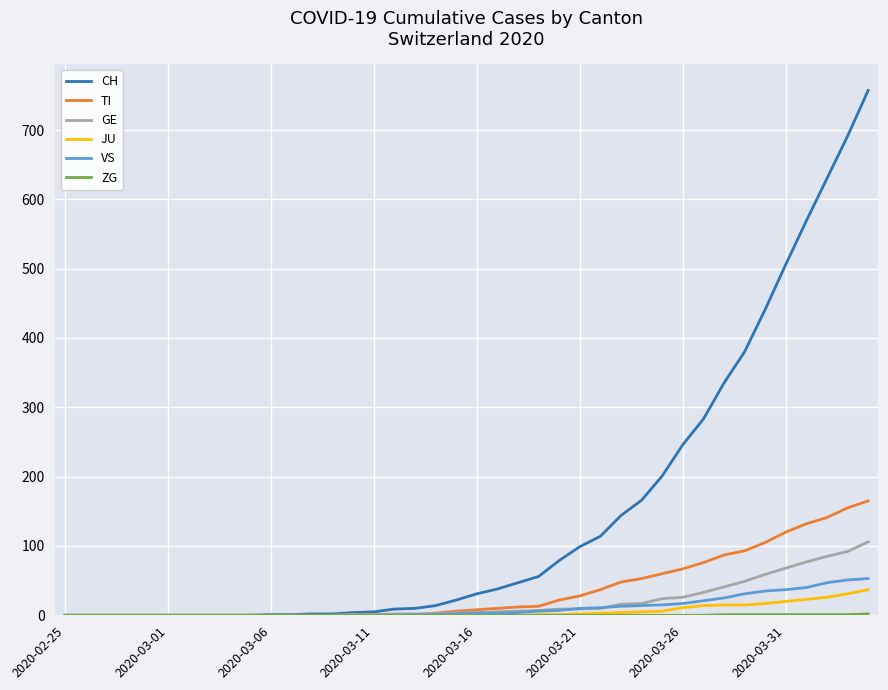

What is the highest value of the VS series?

53